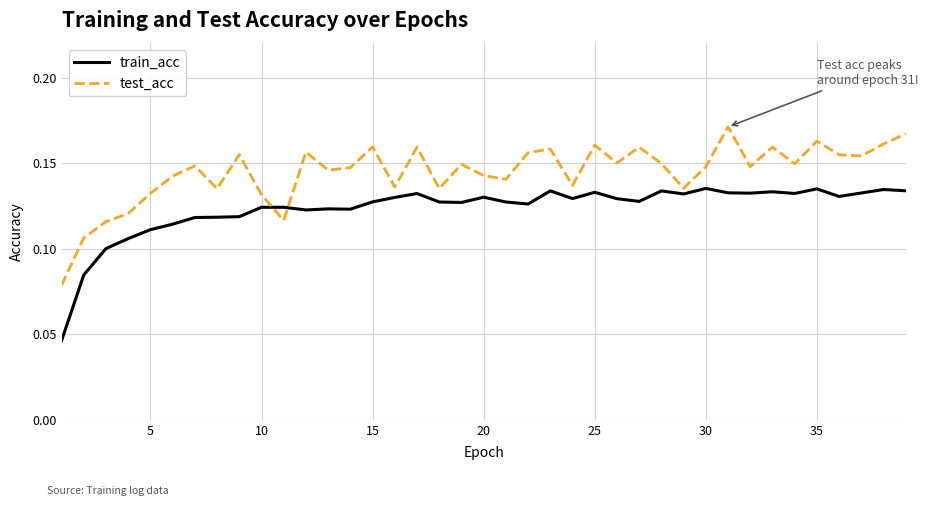

List the series in order of their overall mean, lowest first.

train_acc, test_acc